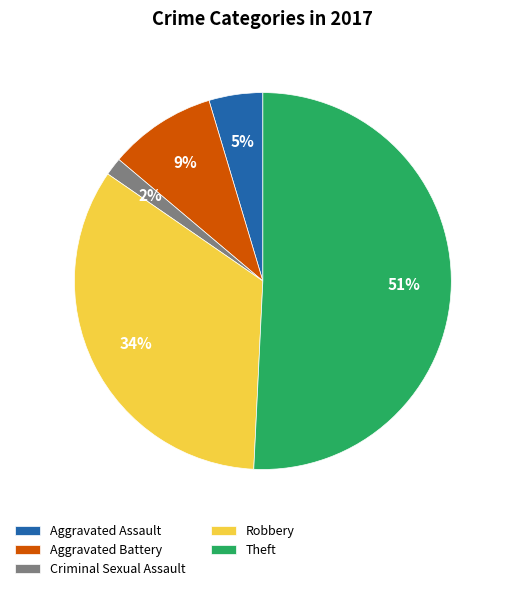

How many segments does this pie chart have?

5